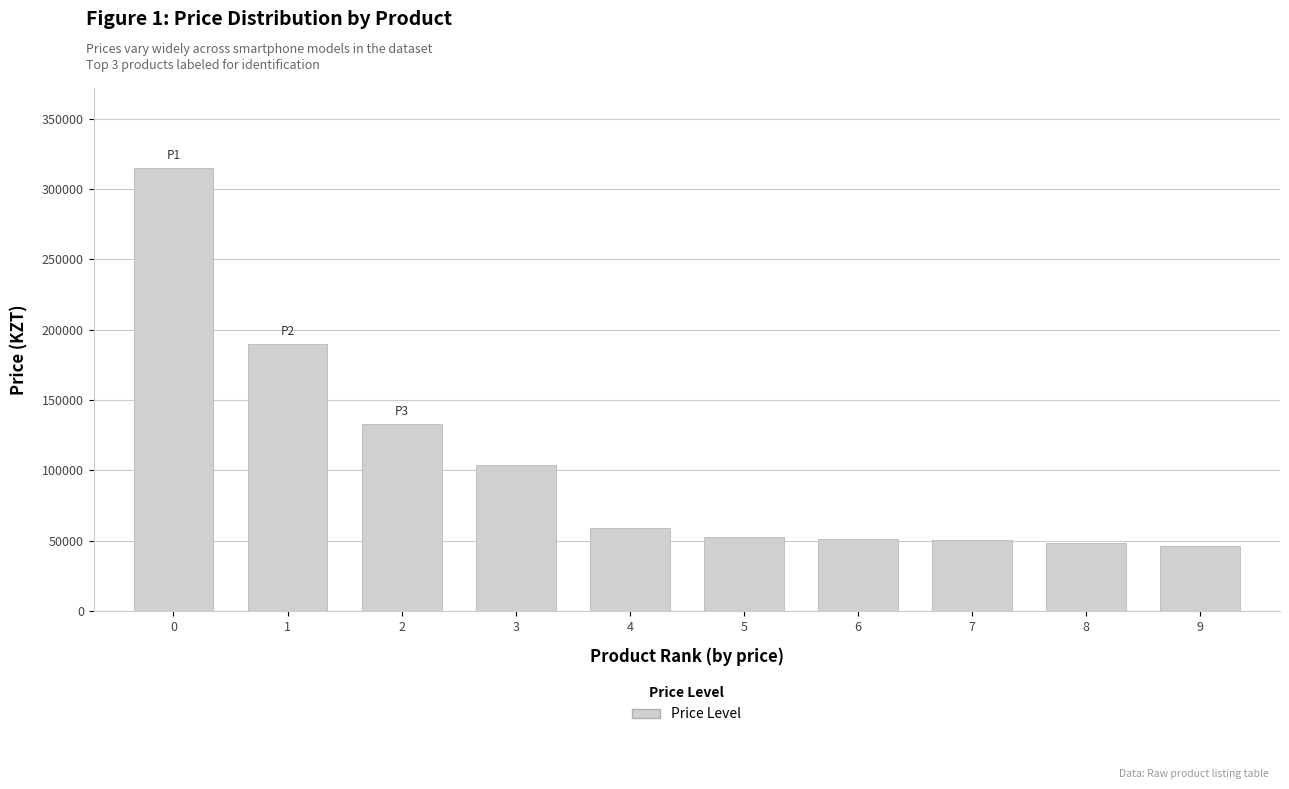

What is the difference between the values at 0 and 7?

264200